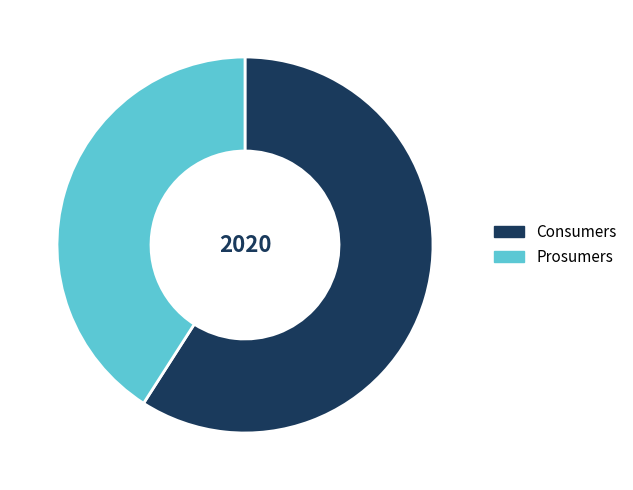

Is it true that Consumers is 47% of the pie?

False